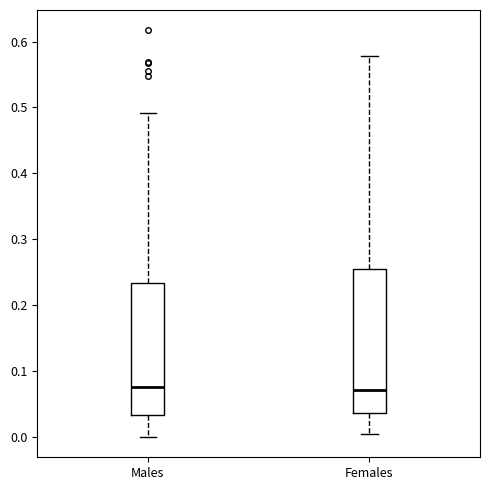

Which box is the tallest, from its lower edge to its upper edge?

Females